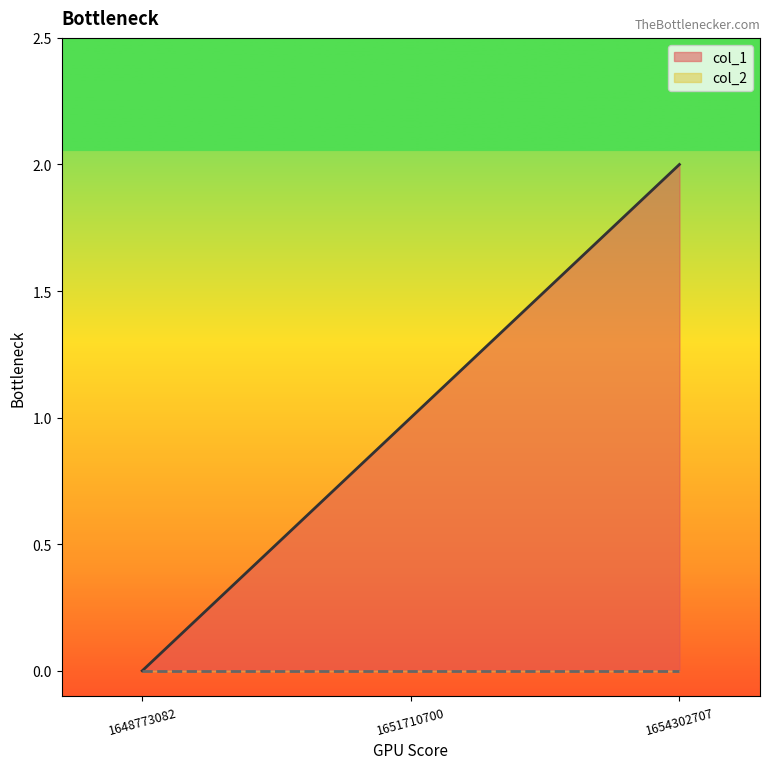

Rank the categories by value from lowest to highest.

1648773082, 1651710700, 1654302707